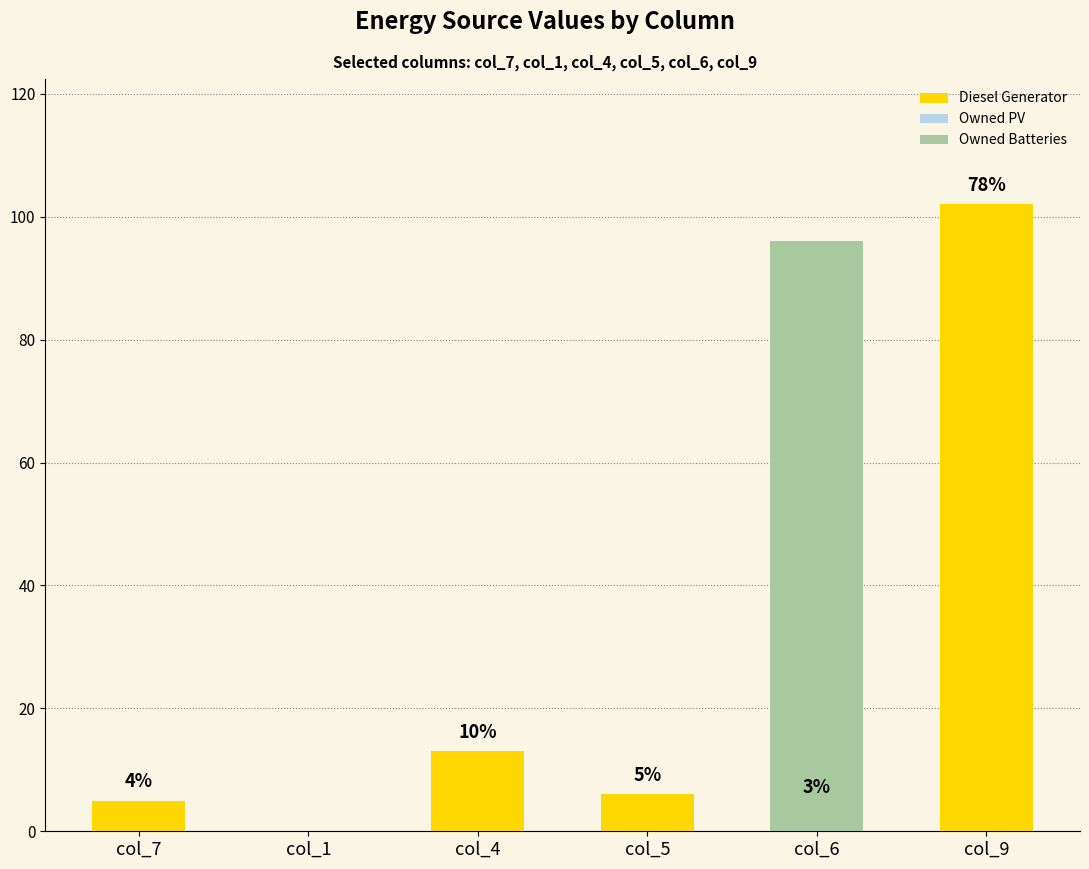

Which series has the largest range (max minus min)?

Diesel Generator